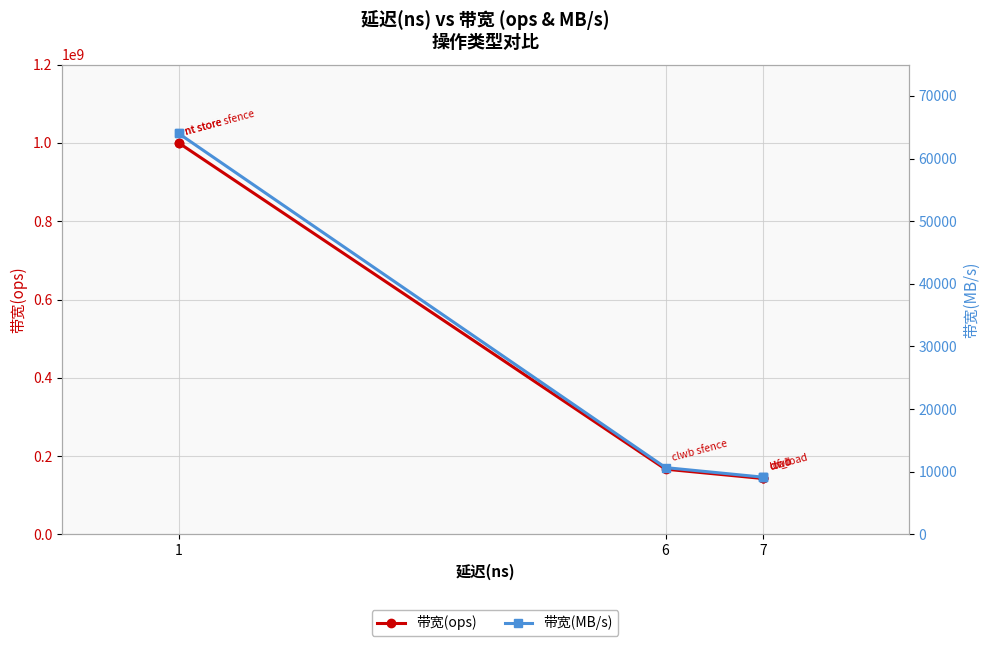

Reading right to left, what are all the values shown in this chart?

带宽(ops): 142857142	142857142	142857142	166666666	1000000000	1000000000
带宽(MB/s): 9142	9142	9142	10666	64000	64000